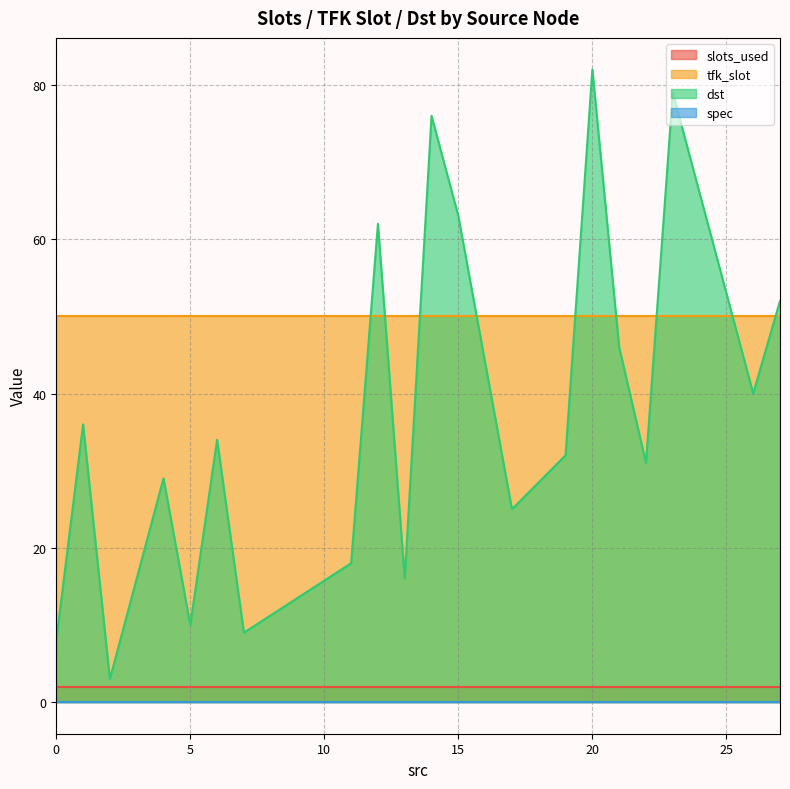

Reading left to right, extract all data points from this chart.

slots_used: 0=2	1=2	2=2	4=2	5=2	6=2	7=2	11=2	12=2	13=2	14=2	15=2	17=2	19=2	20=2	21=2	22=2	23=2	26=2	27=2
tfk_slot: 0=50	1=50	2=50	4=50	5=50	6=50	7=50	11=50	12=50	13=50	14=50	15=50	17=50	19=50	20=50	21=50	22=50	23=50	26=50	27=50
dst: 0=8	1=36	2=3	4=29	5=10	6=34	7=9	11=18	12=62	13=16	14=76	15=63	17=25	19=32	20=82	21=46	22=31	23=79	26=40	27=52
spec: 0=0	1=0	2=0	4=0	5=0	6=0	7=0	11=0	12=0	13=0	14=0	15=0	17=0	19=0	20=0	21=0	22=0	23=0	26=0	27=0